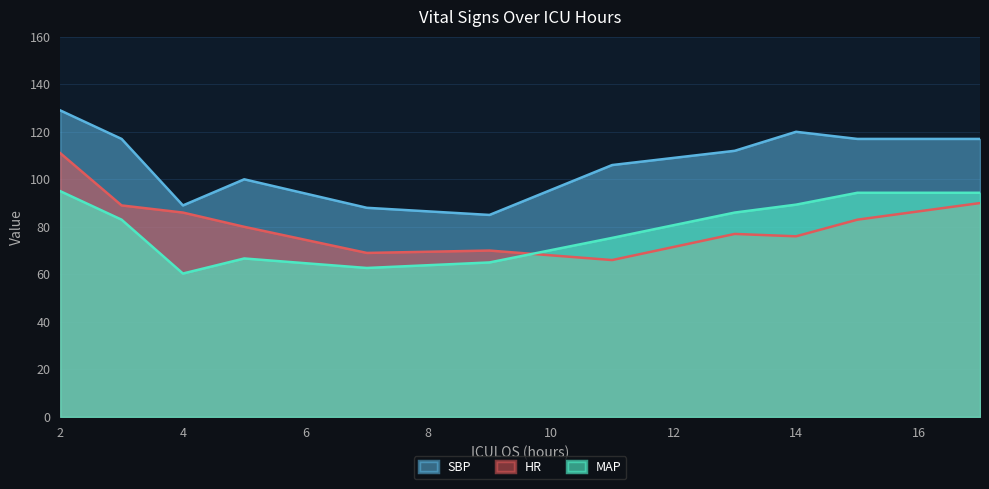

How many lines are shown in the chart?

3